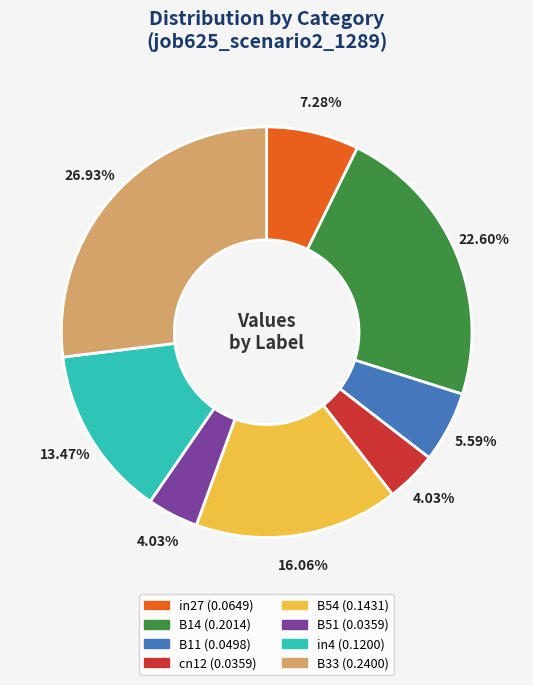

Combined, do cn12 (0.0359) and B51 (0.0359) account for over 50%?

No